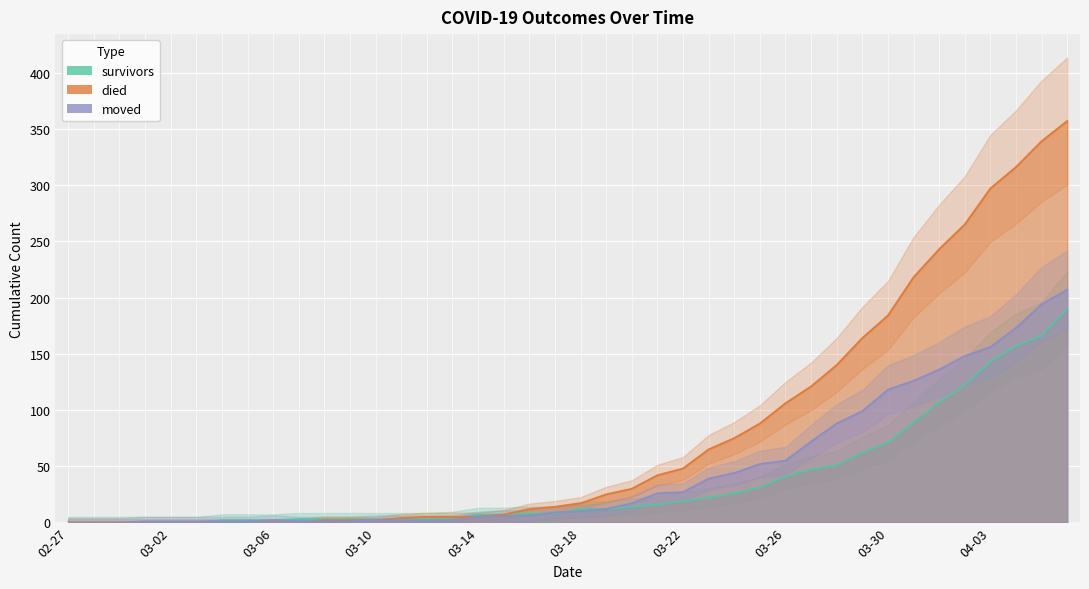

Between 2020-02-29 and 2020-03-29, which is larger?

2020-03-29